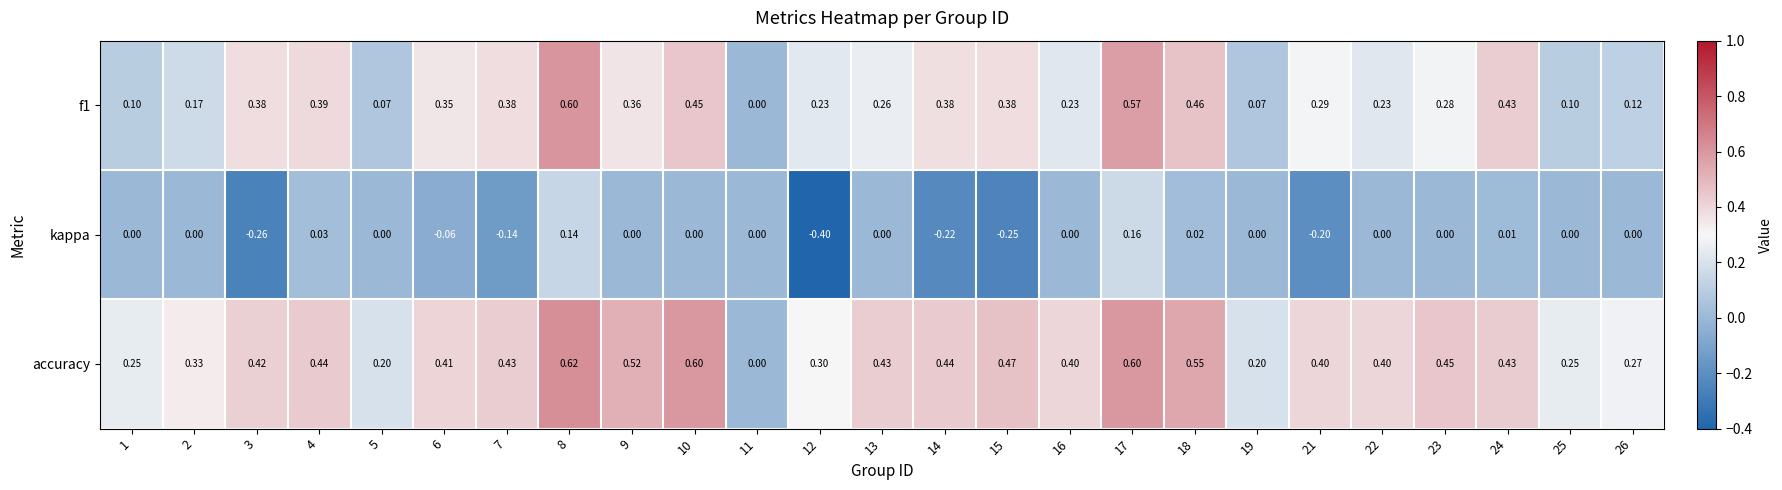

Is the value of accuracy at 12 greater than the value of kappa at 12?

Yes